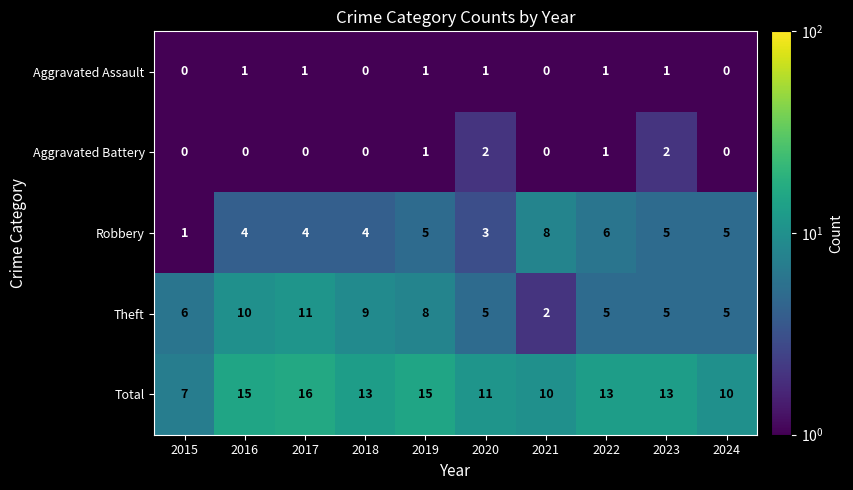

At which category is the sum across all series the highest?

2017